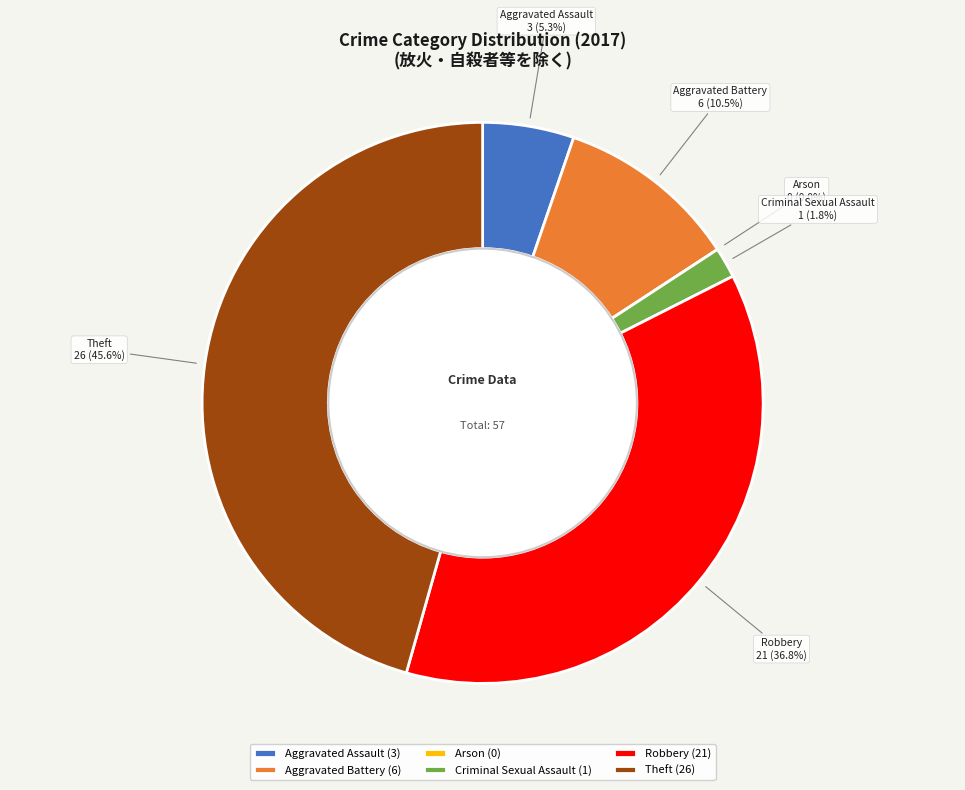

Which category has the smallest portion of the pie?

Arson